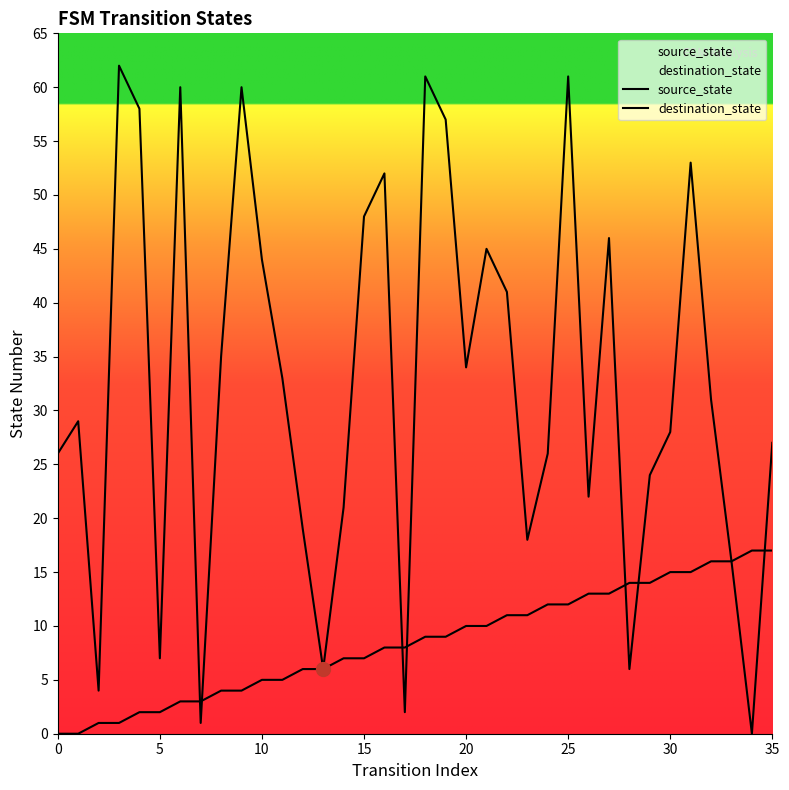

At which label is destination_state closest to 31?

32